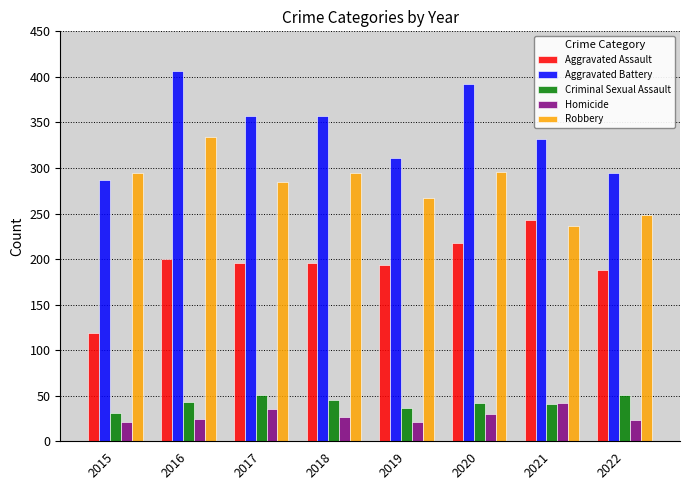

The Robbery series shows 334 at 2016. True or false?

True